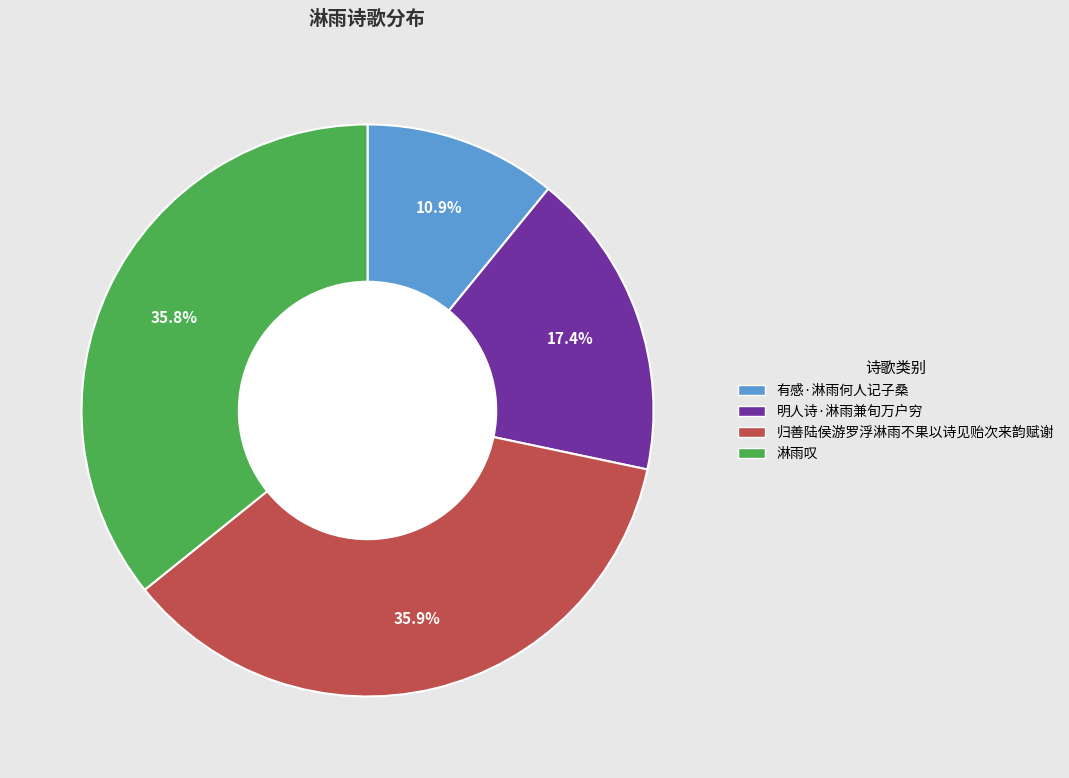

Which has a higher value, 有感·淋雨何人记子桑 or 淋雨叹?

淋雨叹